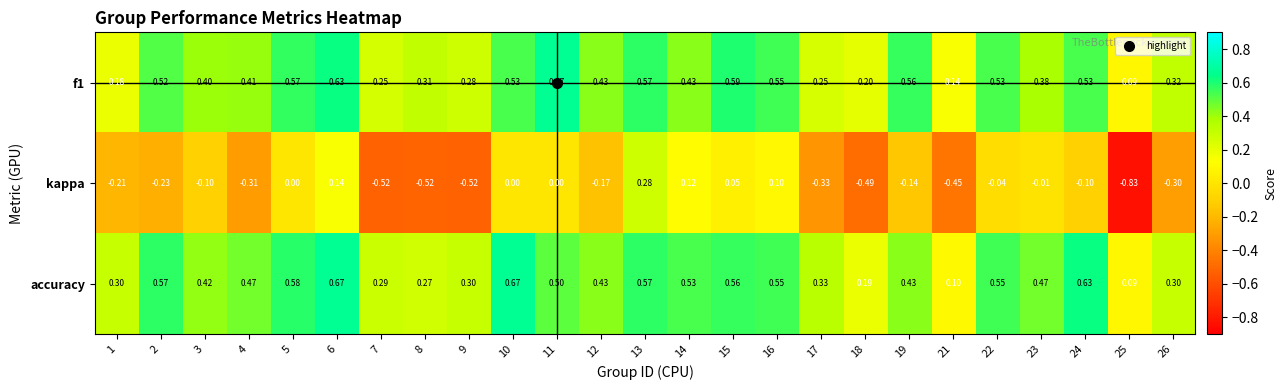

Is the value of kappa at 8 greater than the value of f1 at 6?

No